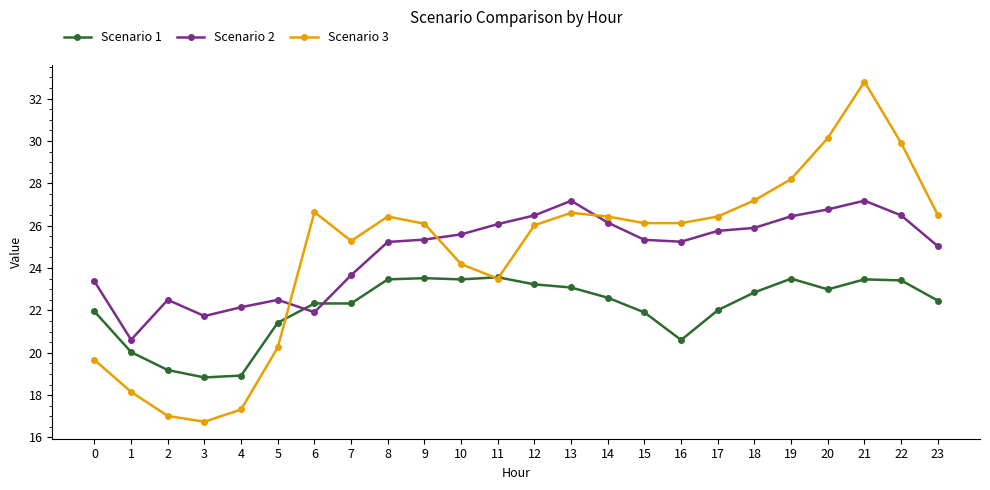

Is it true that Scenario 1 equals 4.6 at 17?

False